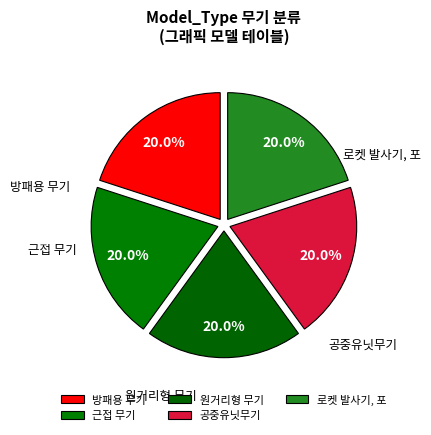

Is it true that 로켓 발사기, 포 is 34% of the pie?

False